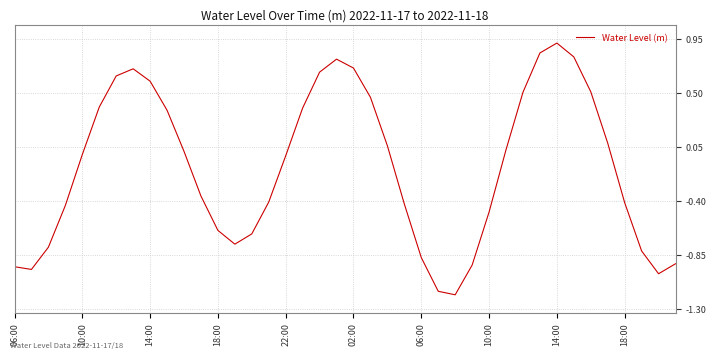

What is the maximum value shown in the chart?

0.9